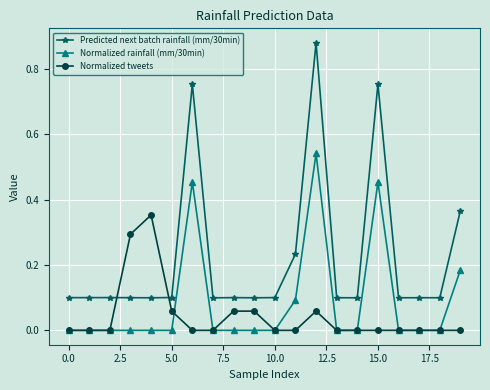

List the series in order of their overall mean, highest first.

Predicted next batch rainfall (mm/30min), Normalized rainfall (mm/30min), Normalized tweets